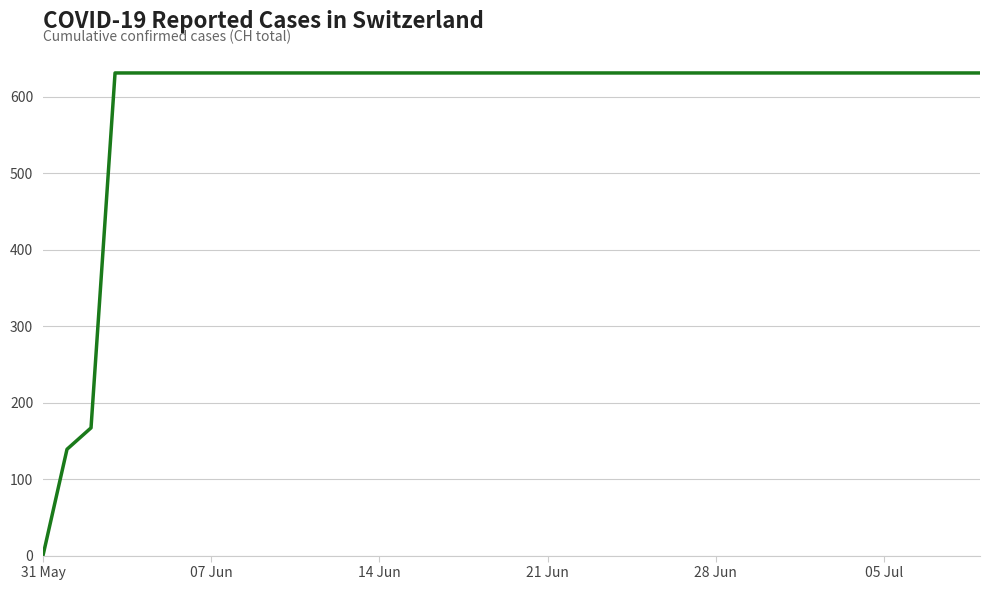

Reading right to left, extract all data points from this chart.

631	631	631	631	631	631	631	631	631	631	631	631	631	631	631	631	631	631	631	631	631	631	631	631	631	631	631	631	631	631	631	631	631	631	631	631	631	167	139	0